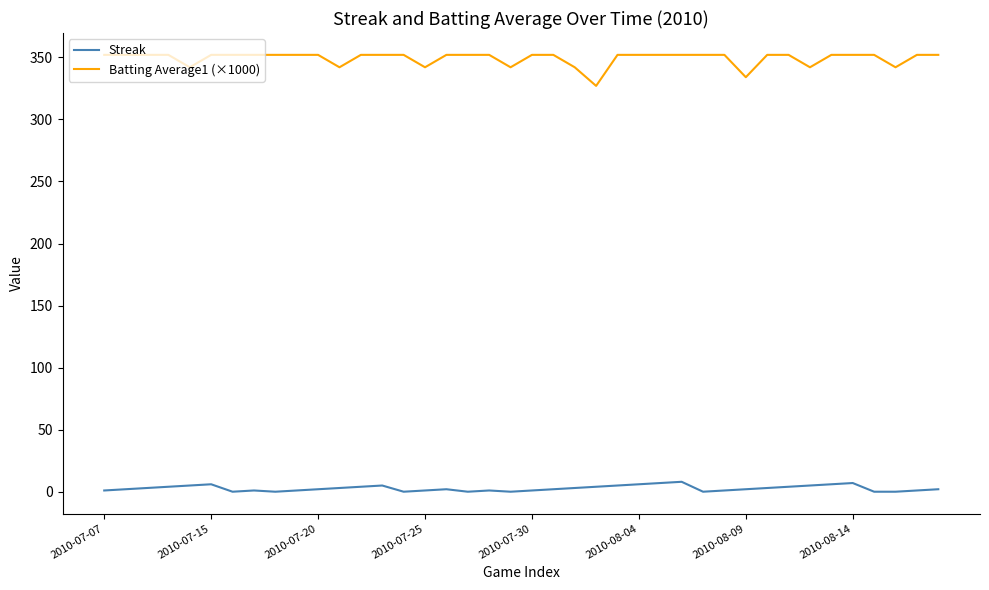

True or false: Batting Average1 (×1000) and Streak intersect in this chart.

False